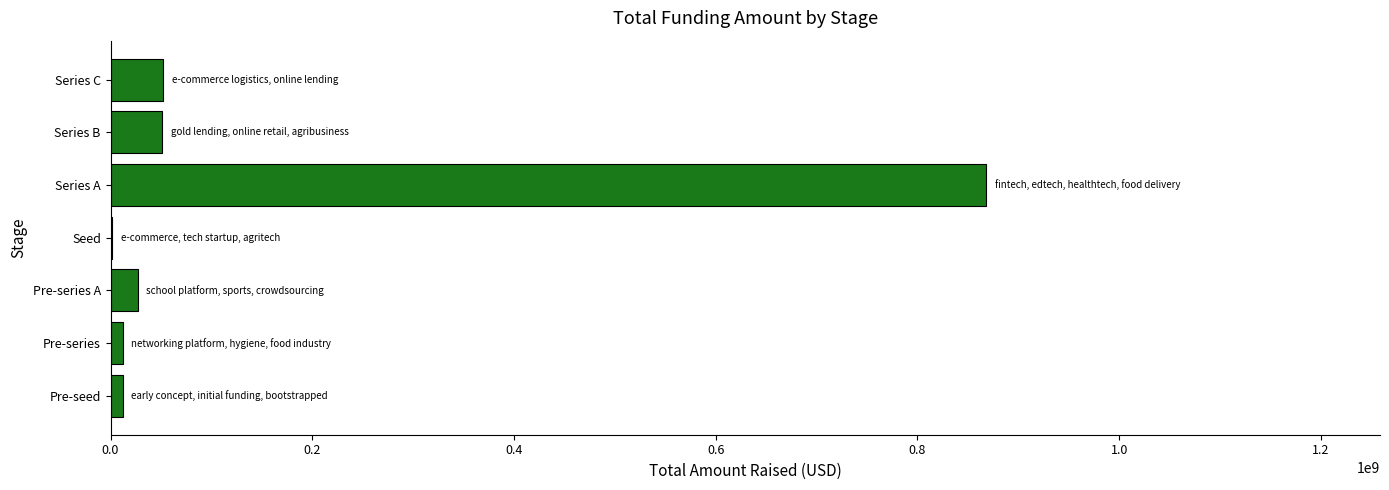

What is the sum of all values?

1023607000